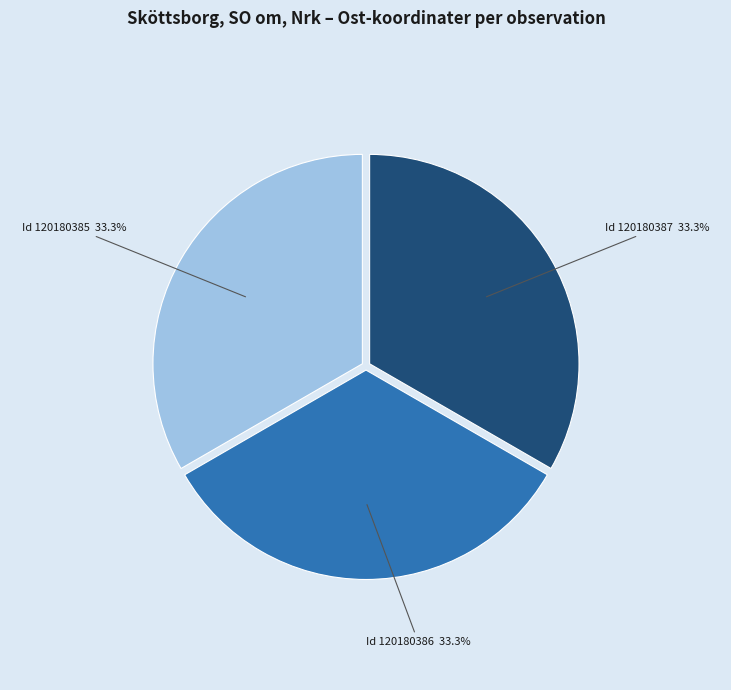

Approximately how many times larger is the value at Id 120180386 compared to Id 120180385?

1.0